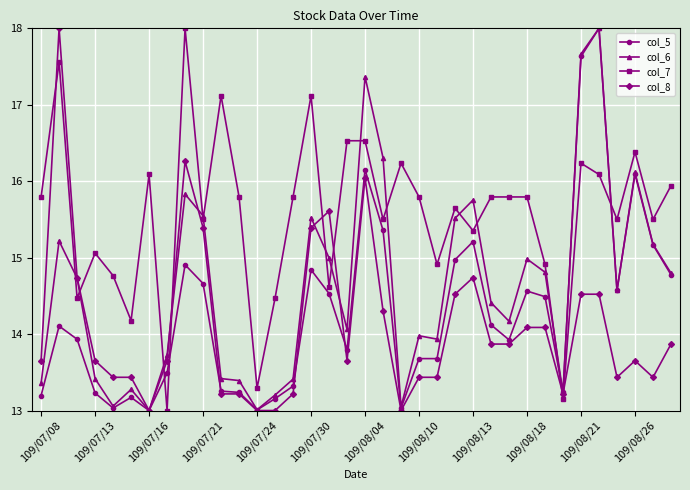

What is the maximum value shown in the chart?

18.0